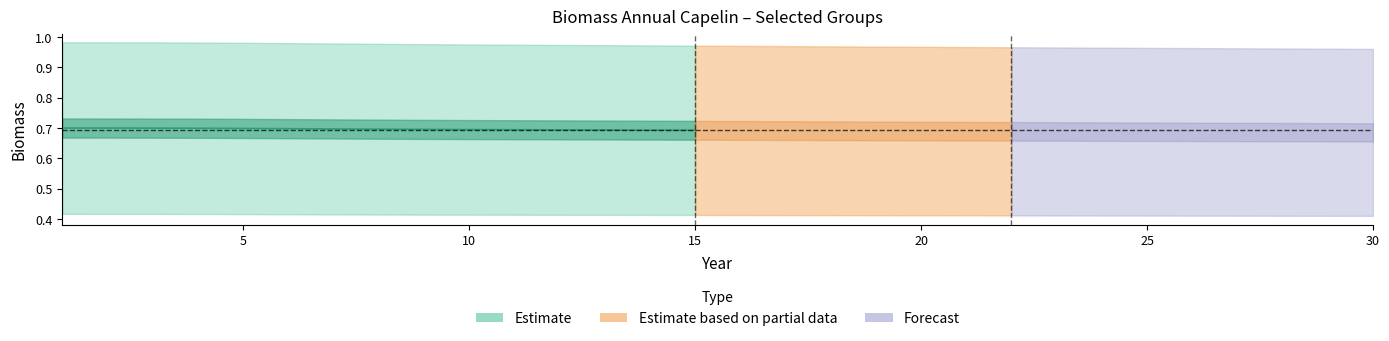

At which category is the sum across all series the highest?

1